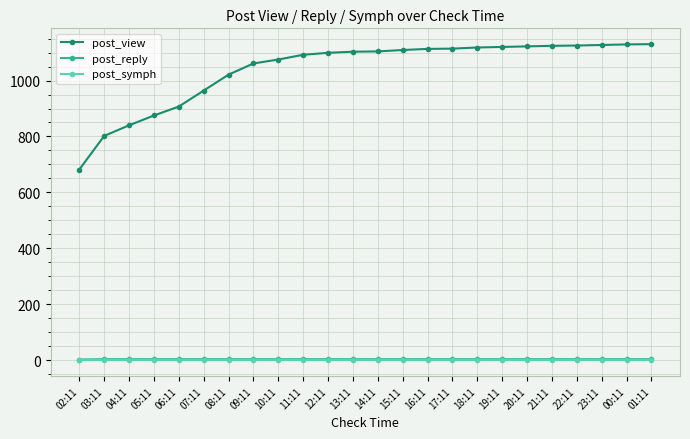

Which series has the largest total across all categories?

post_view